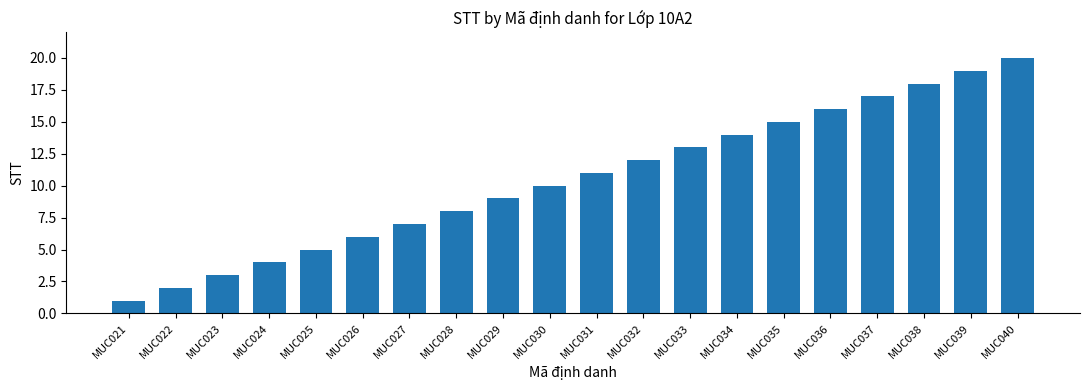

What is the approximate value at MUC040, to the nearest 5?

20